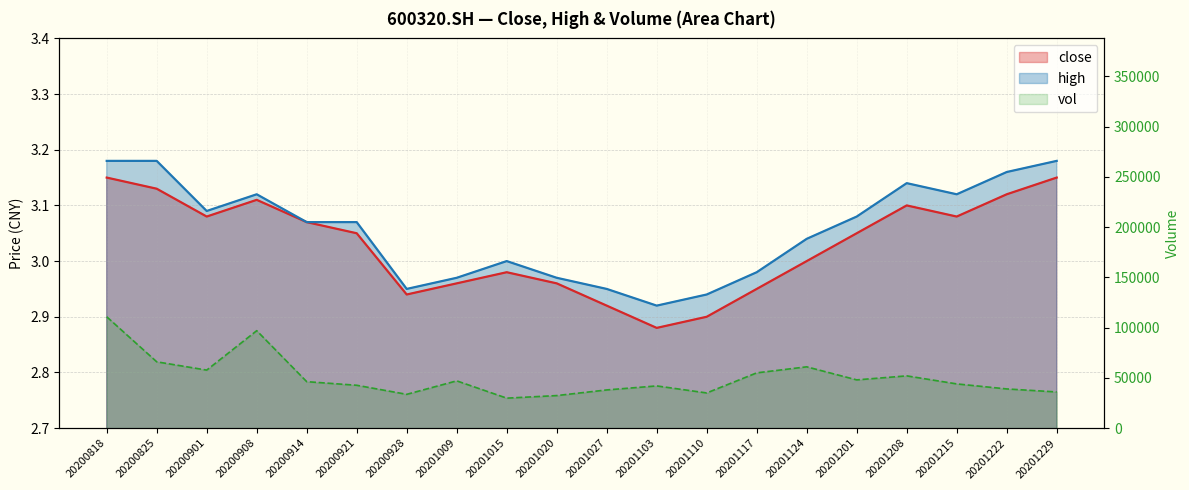

What is the smallest value displayed?

2.9